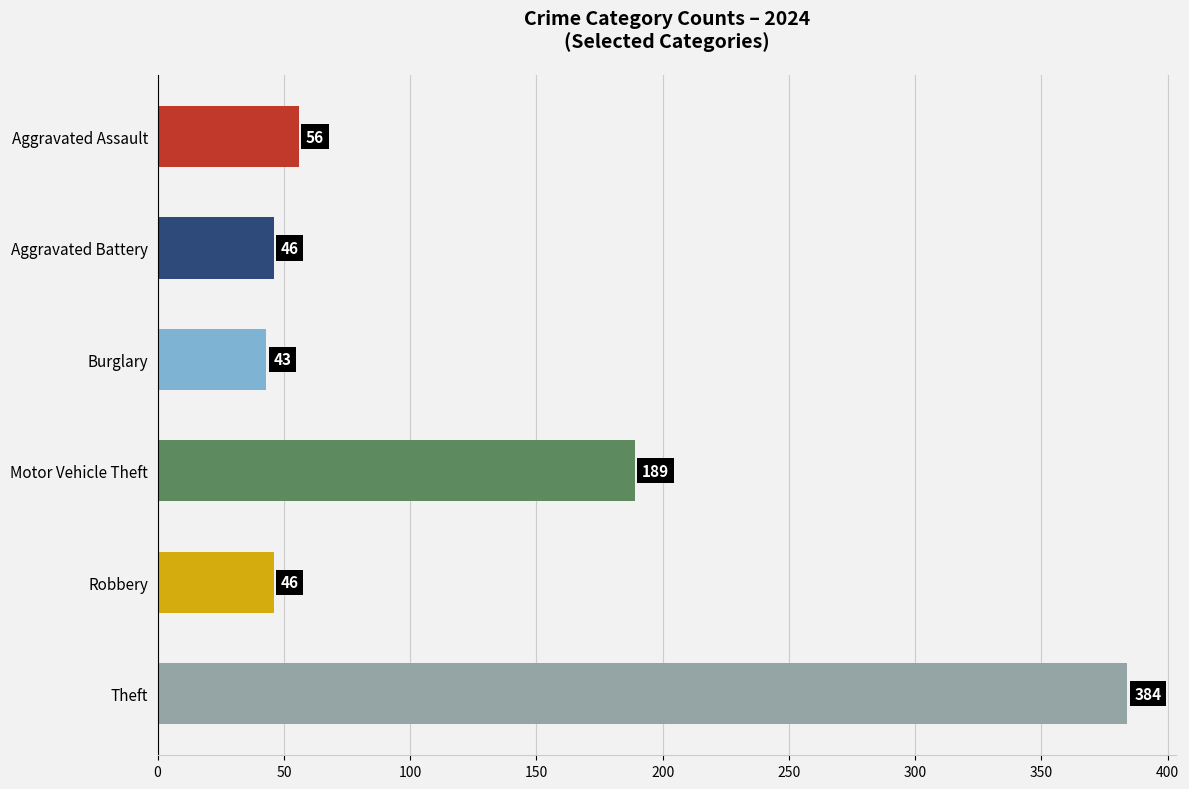

How many distinct data groups are displayed?

6